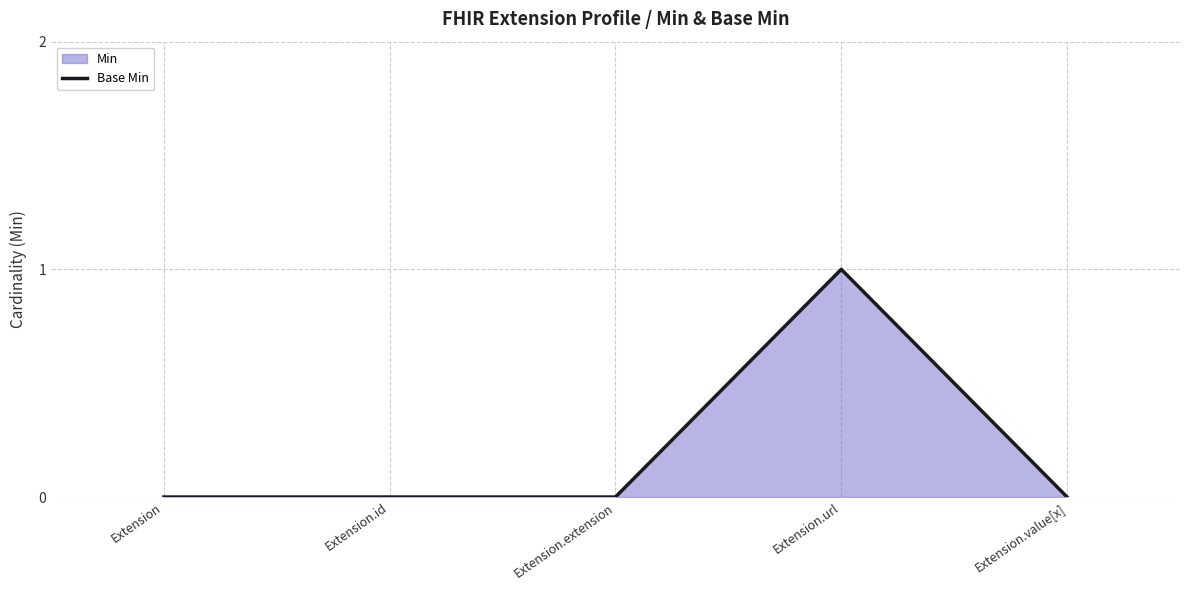

List the labels in order of value, largest first.

Extension.url, Extension, Extension.id, Extension.extension, Extension.value[x]